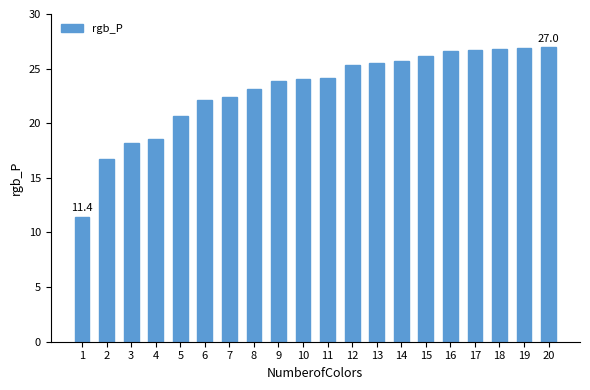

Is it true that the value at 16 is 5.5?

False